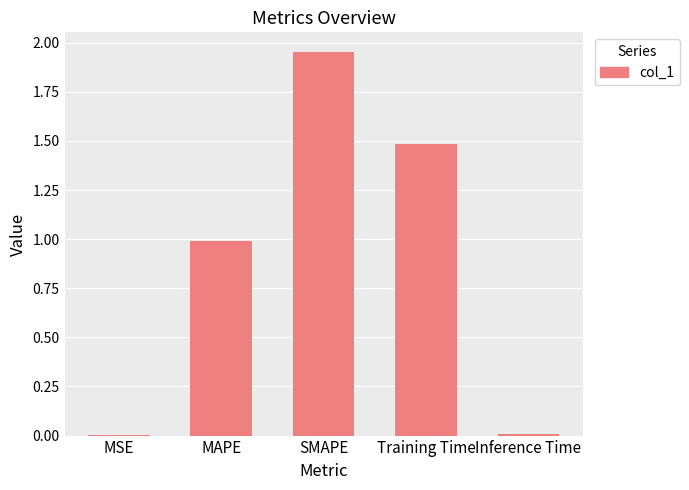

Are the bars grouped side by side (vs. stacked)?

No